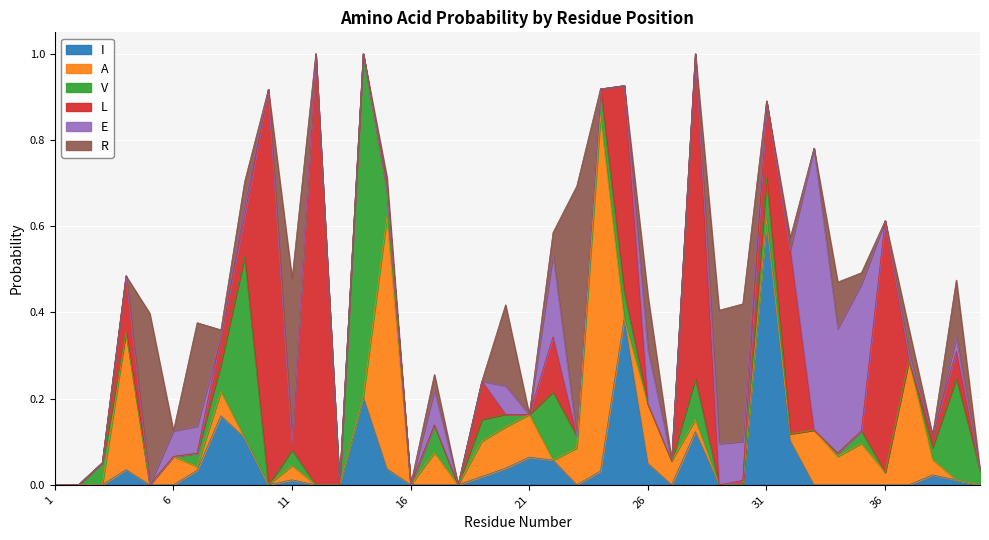

How many lines are shown in the chart?

6